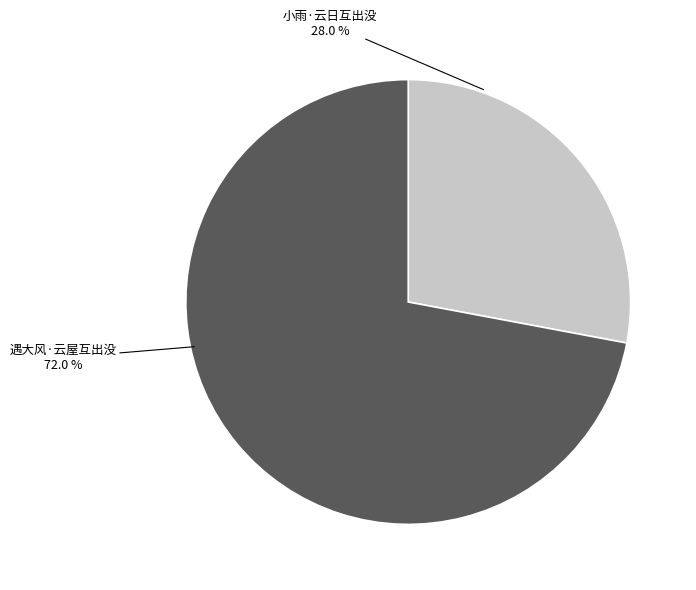

Rank the categories by value from highest to lowest.

遇大风·云屋互出没, 小雨·云日互出没